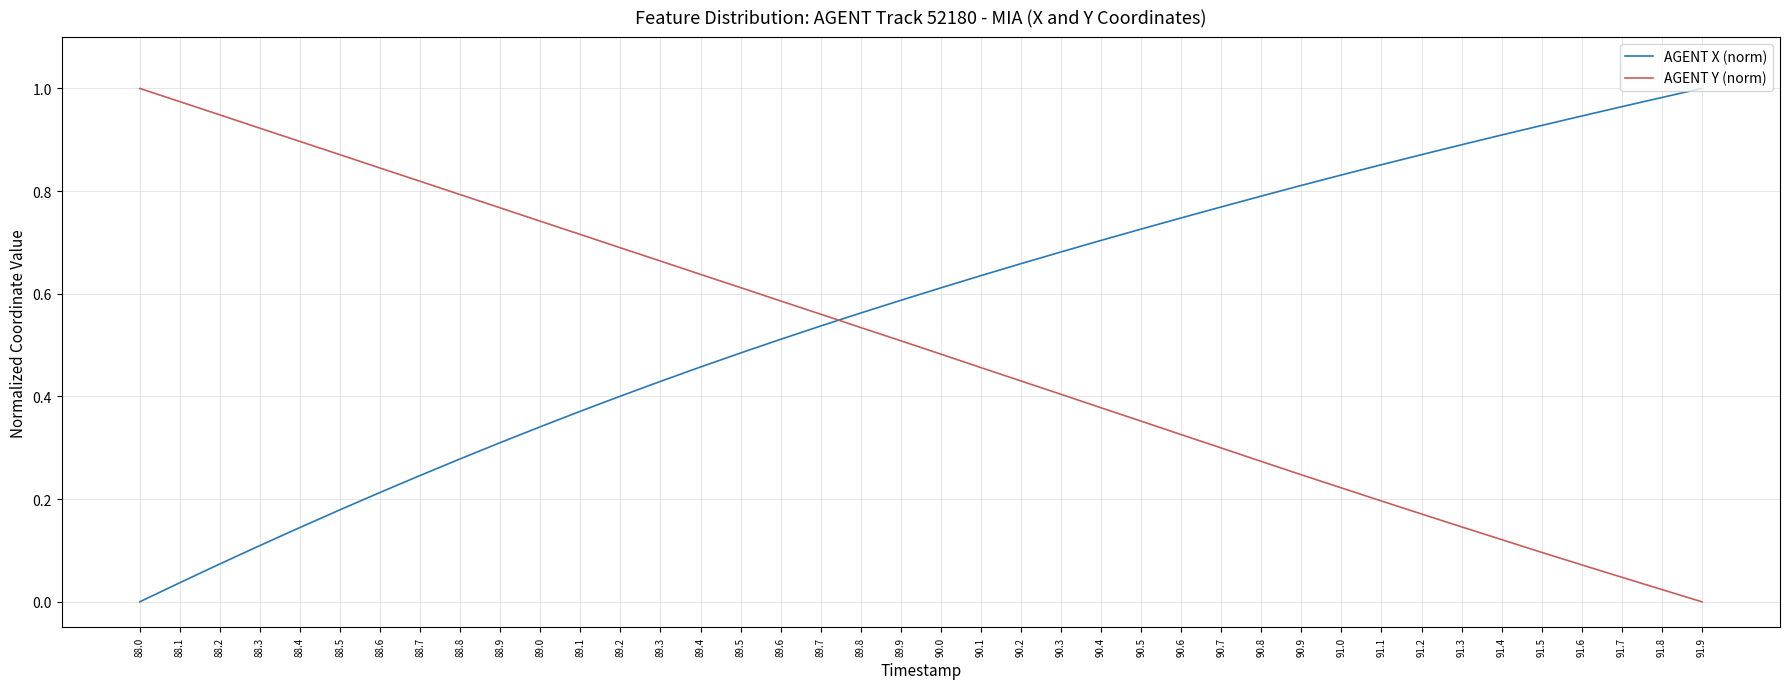

At which label does AGENT Y (norm) reach its minimum?

91.9